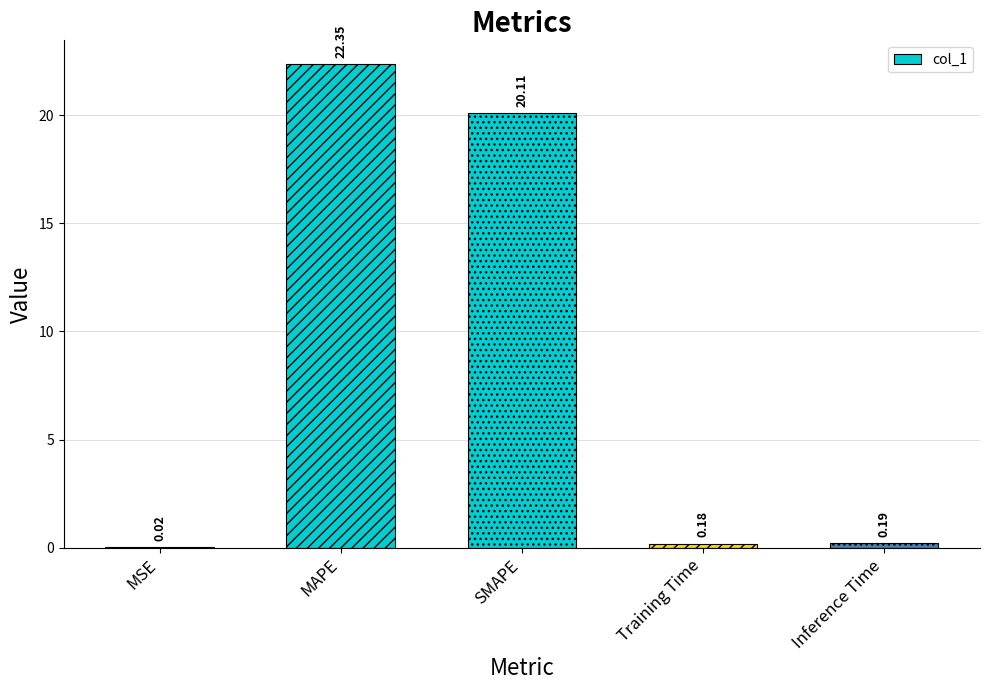

How many categories are shown in the chart?

5